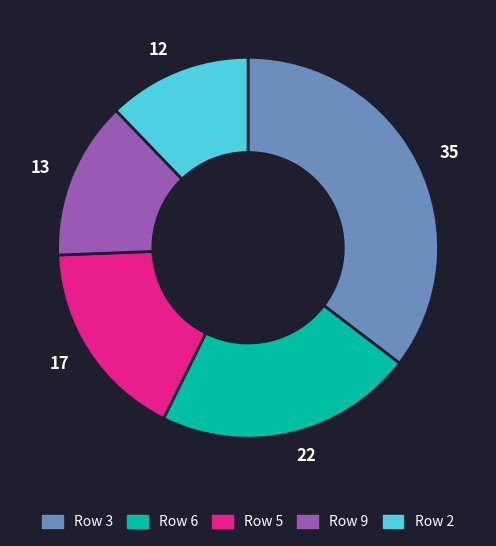

Do 13 and 12 together represent more than half of the pie?

No